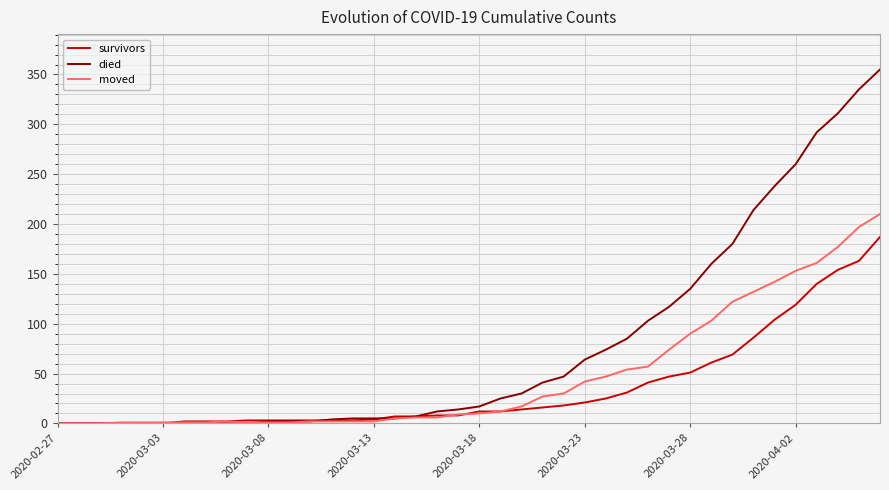

List the series in order of their peak value, lowest first.

survivors, moved, died